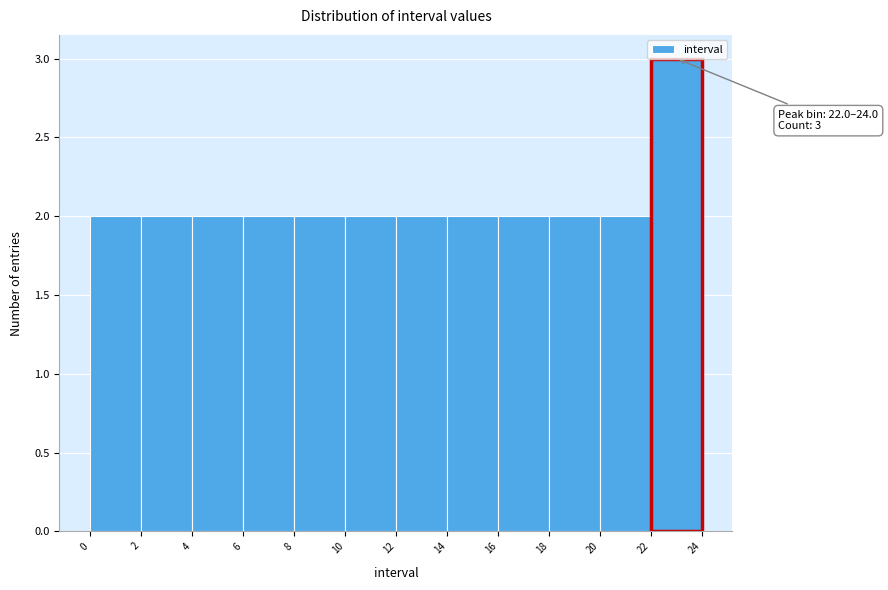

Which range on the x-axis has the tallest bar?

22 to 24